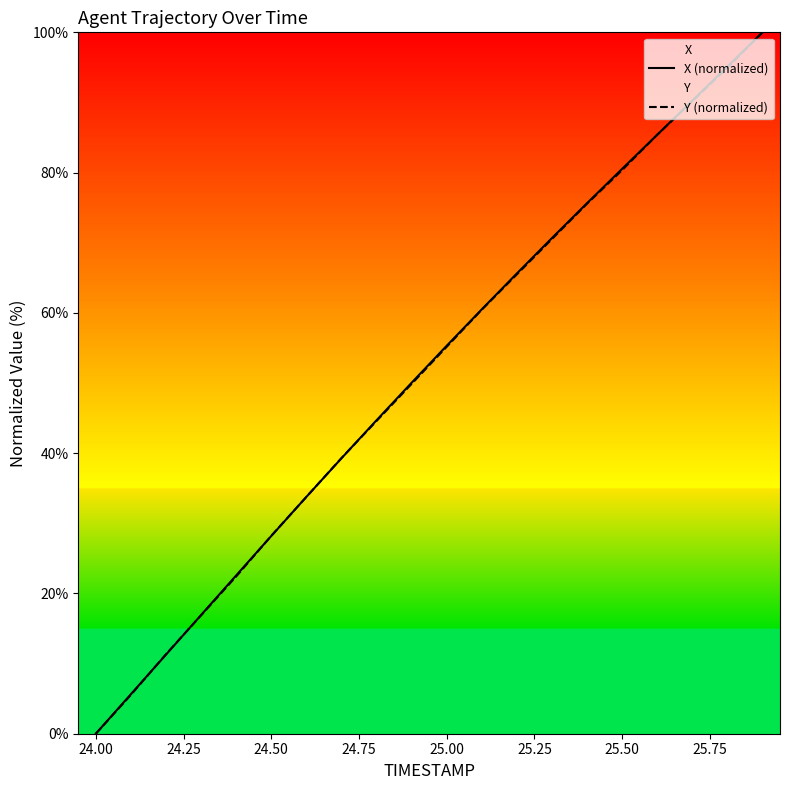

What is the greatest value displayed?

100.0